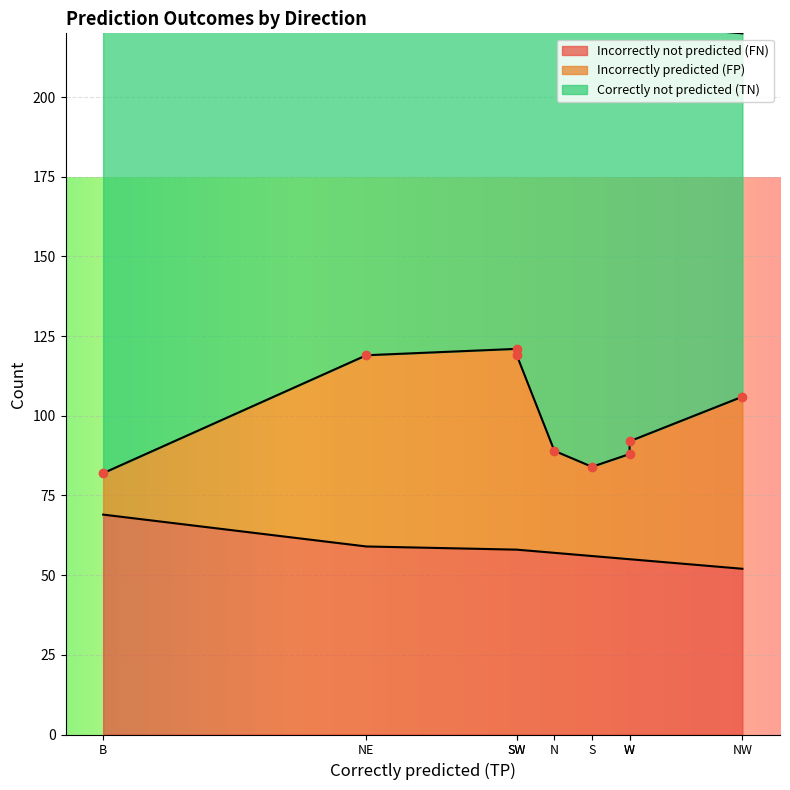

Reading left to right, what are all the values shown in this chart?

Correctly not predicted (TN): N=136	W=131	E=135	S=140	NW=114	SW=107	SE=105	NE=111	B=155
Incorrectly predicted (FP): N=32	W=37	E=33	S=28	NW=54	SW=61	SE=63	NE=60	B=13
Incorrectly not predicted (FN): N=57	W=55	E=55	S=56	NW=52	SW=58	SE=58	NE=59	B=69